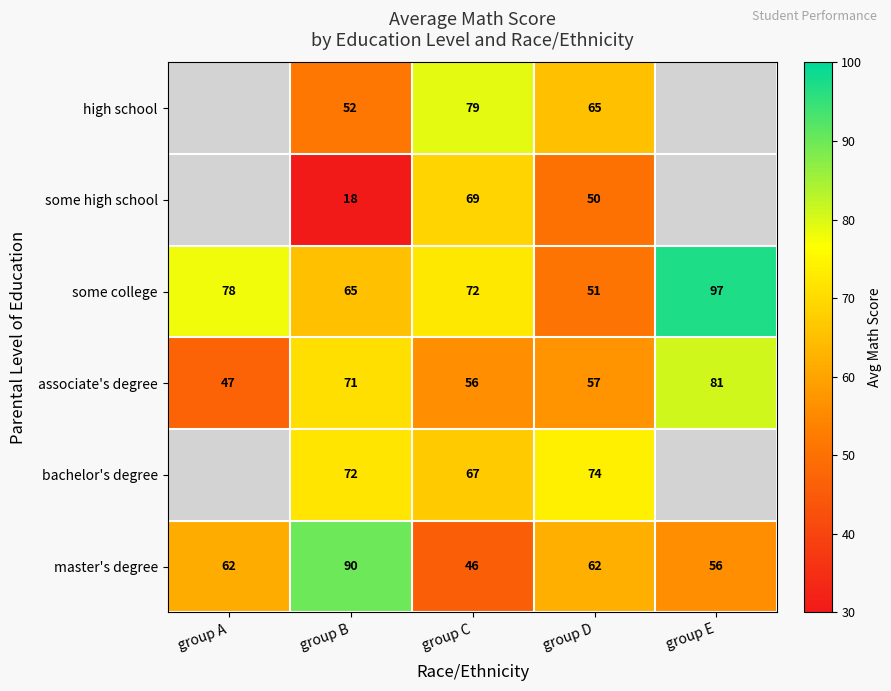

Is it true that some college equals 51.0 at group D?

True